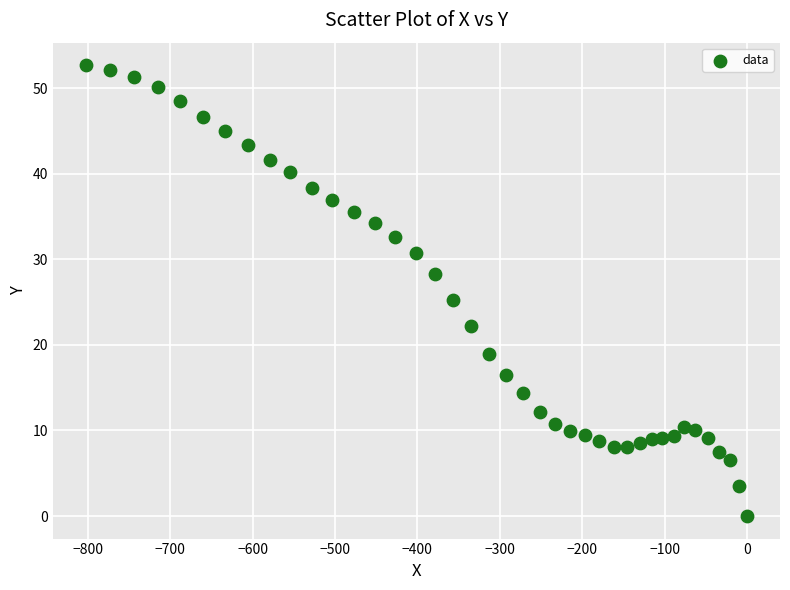

What is the range of Y values (max minus min)?

52.7